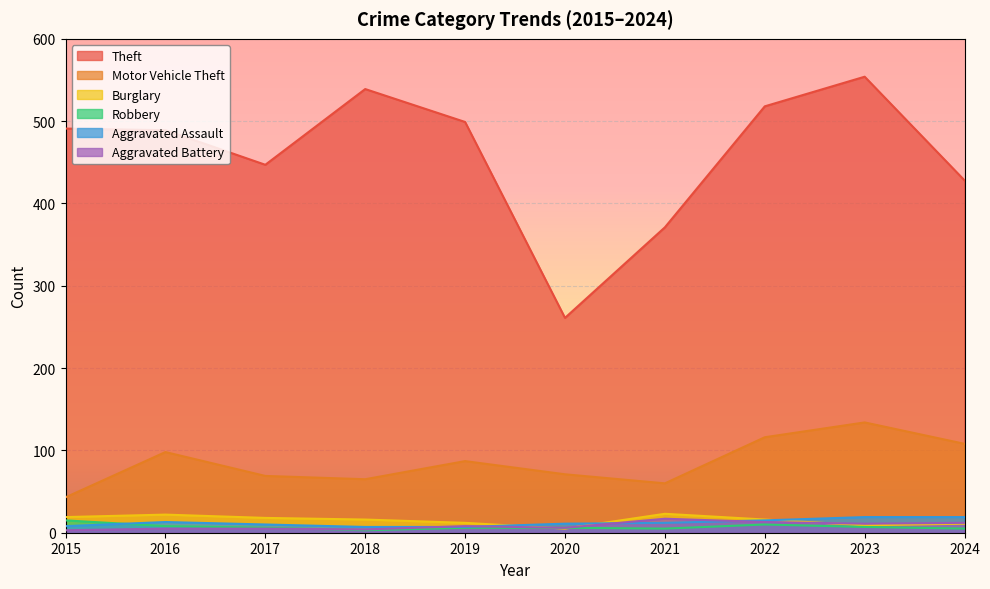

At how many categories does at least one series exceed 434?

7